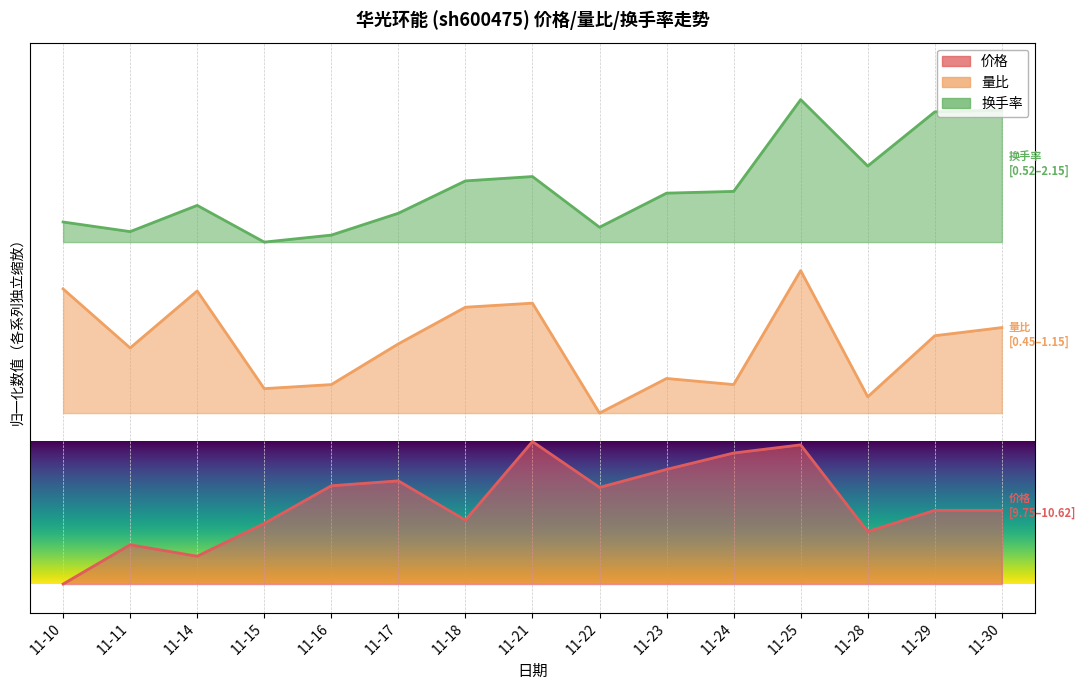

What is the sum of the 换手率 values at 11-16 and 11-24?

5.2